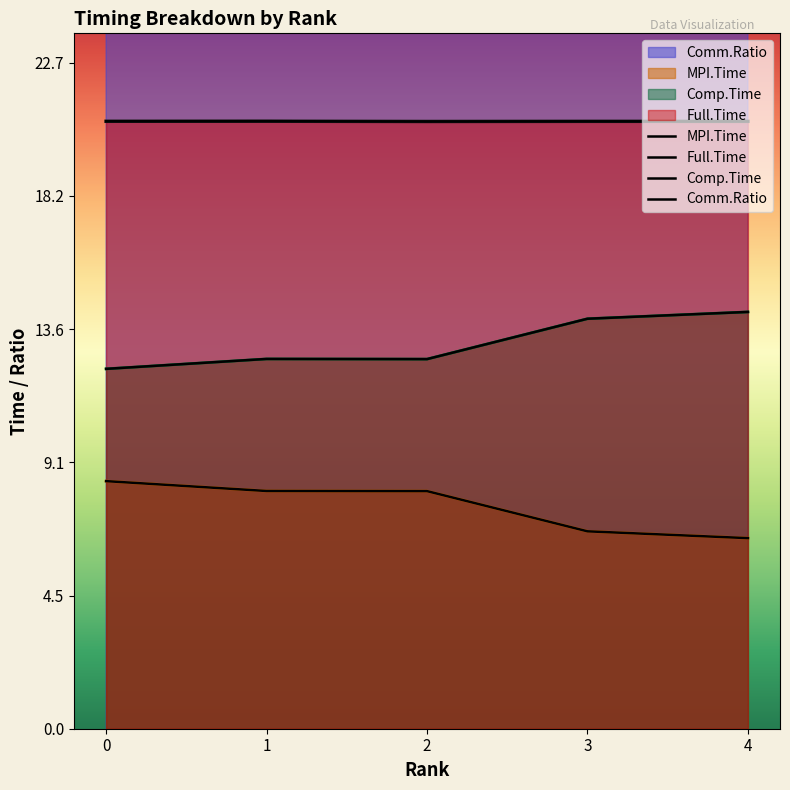

At which category does Comp.Time reach its first local valley?

2